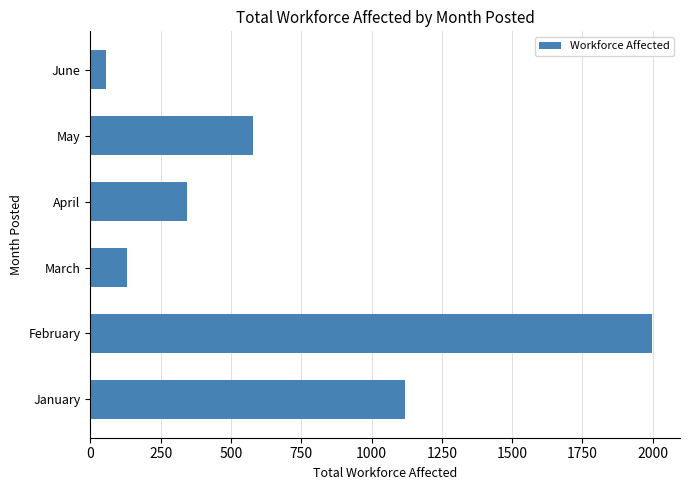

What is the sum of all values?

4224